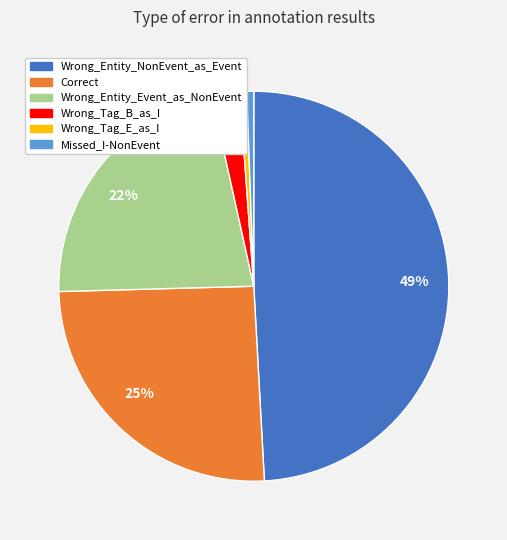

Does any single category account for the majority?

No